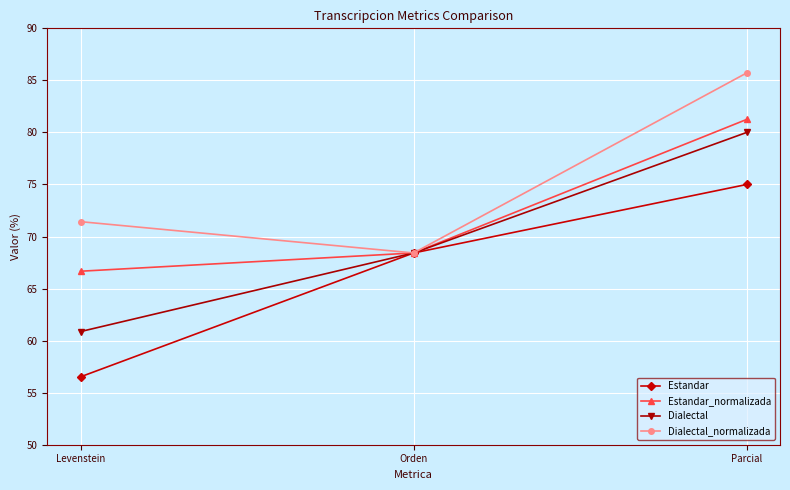

The Estandar series shows 68.4 at Orden. True or false?

True